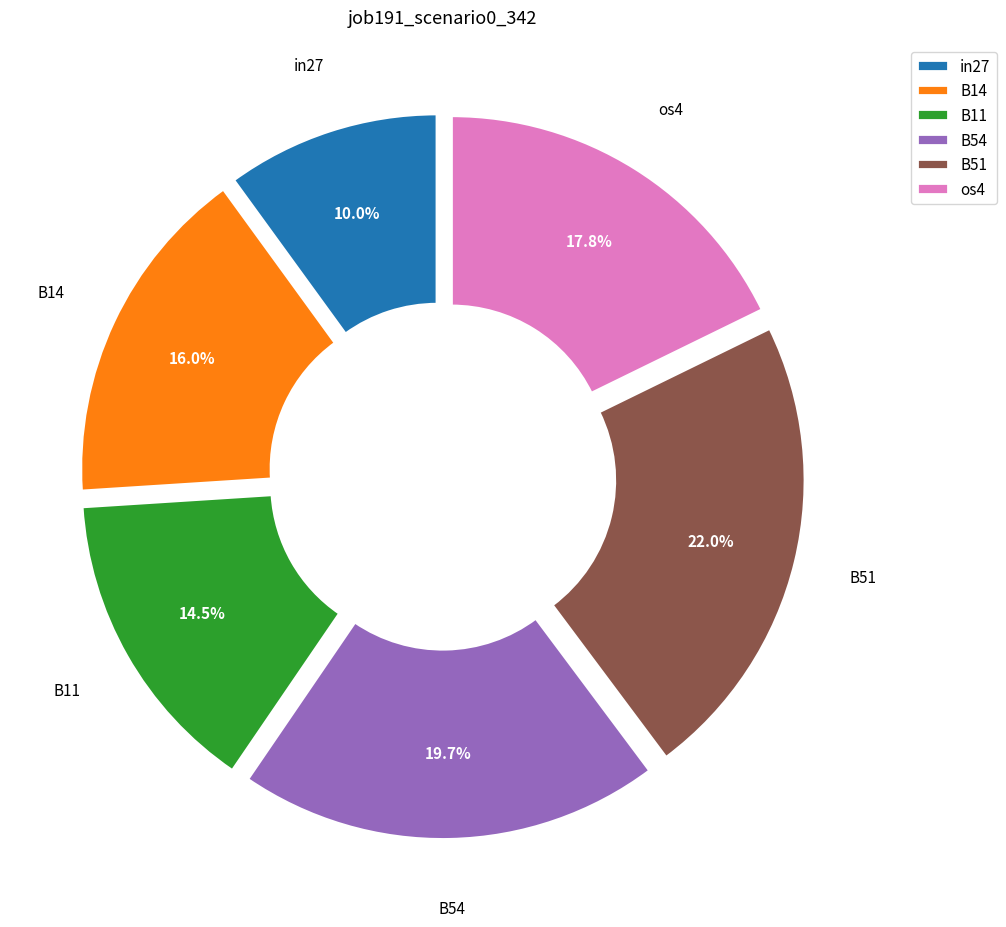

Does any single category account for the majority?

No